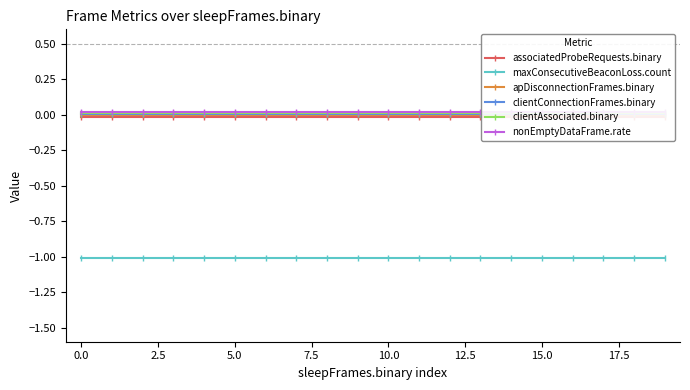

Is it true that maxConsecutiveBeaconLoss.count equals -1.0 at 17?

True